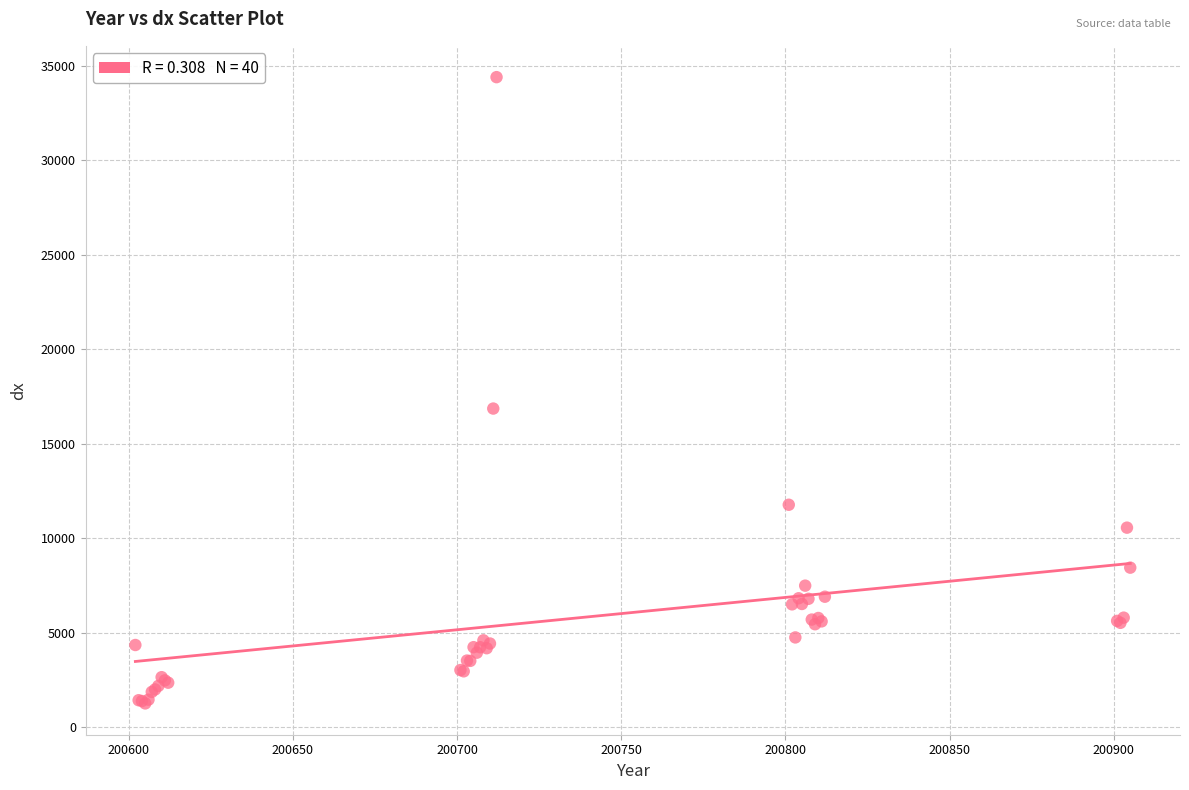

What Y value in the scatter plot is closest to 17832?

16864